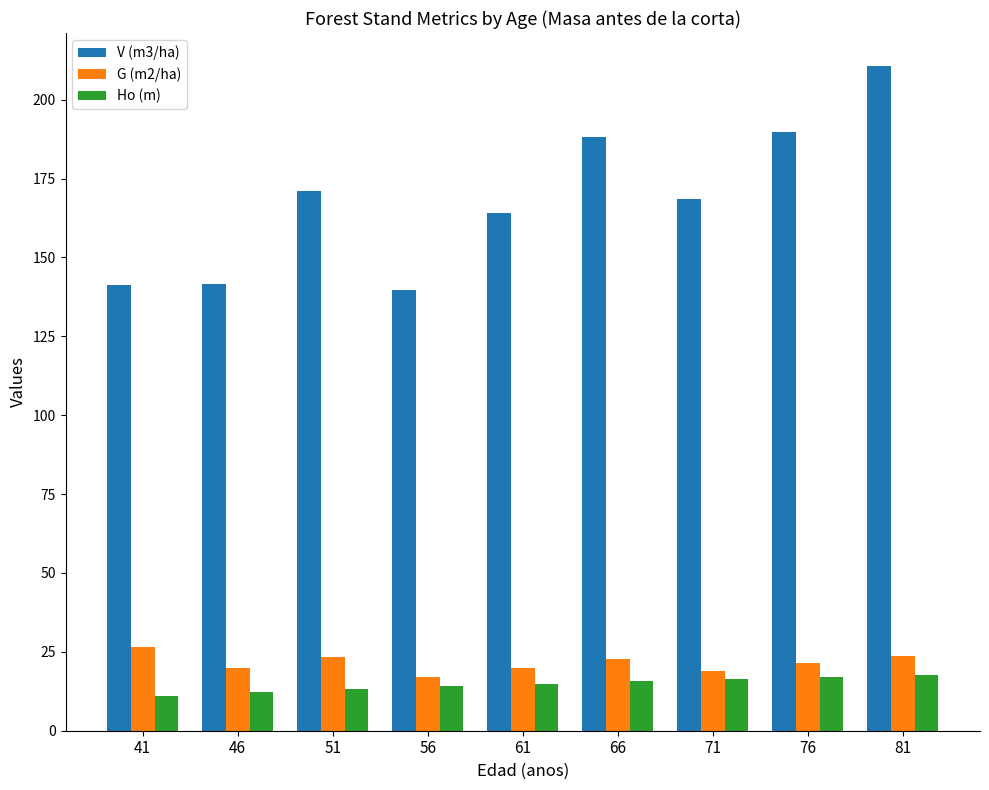

How many series are shown in this chart?

3